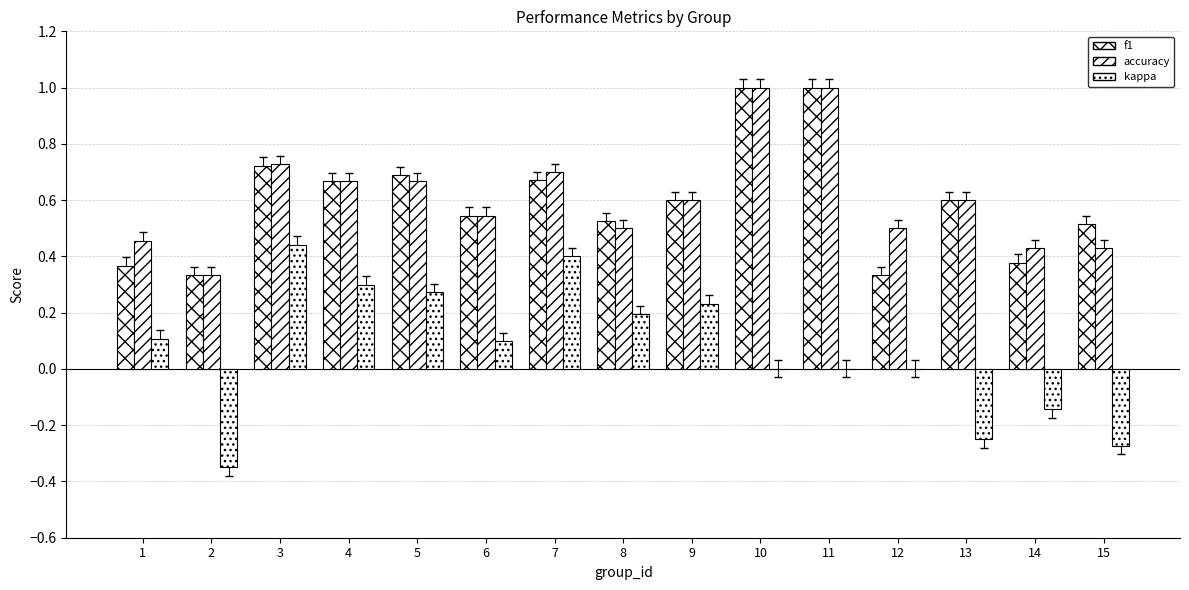

How many groups of bars are there?

15